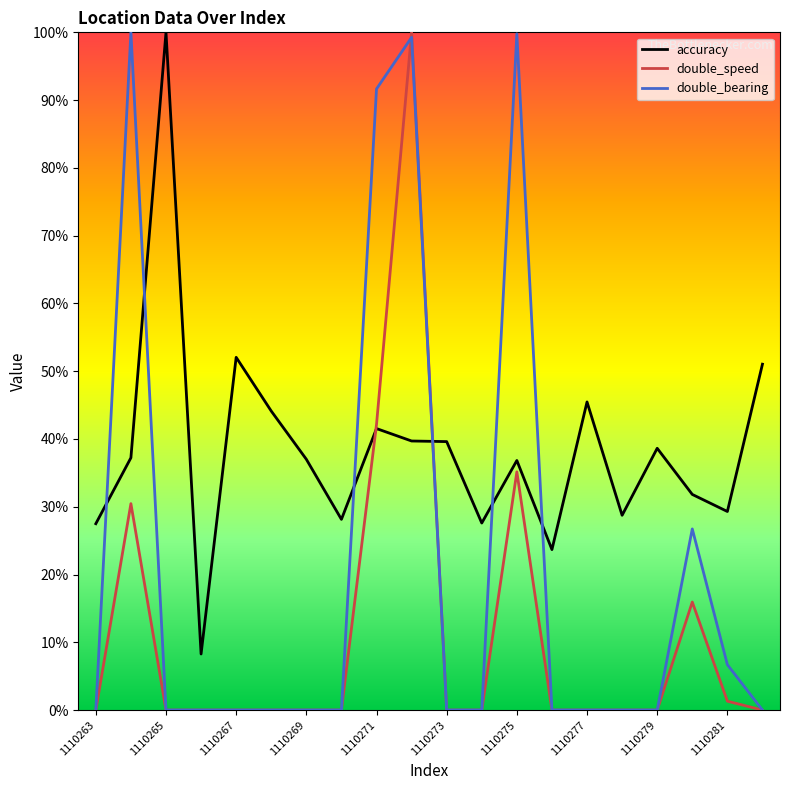

How many times do accuracy and double_bearing cross each other?

6